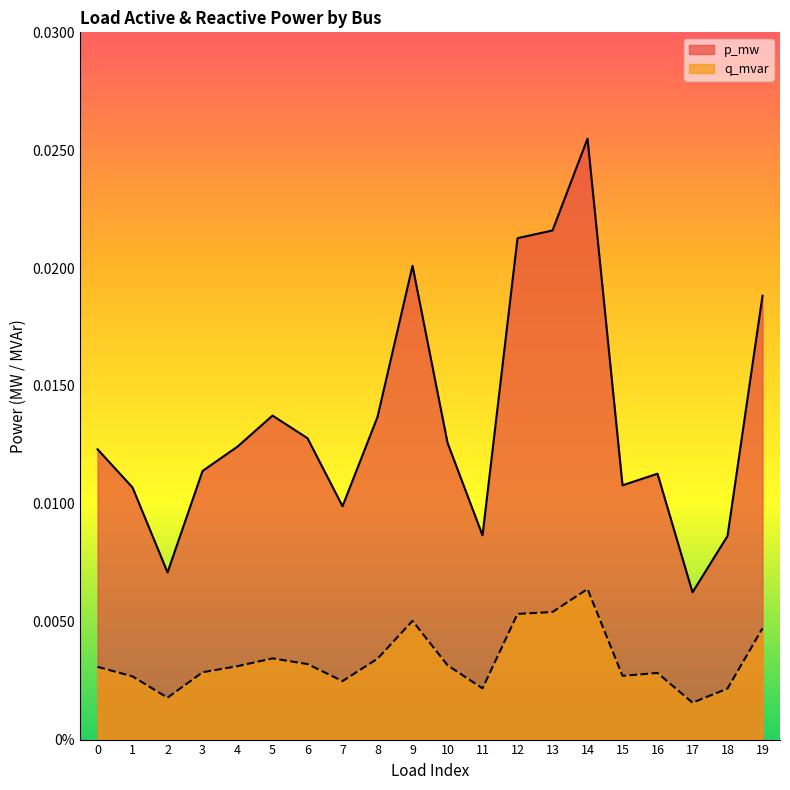

What is the sum of all q_mvar values?

0.1